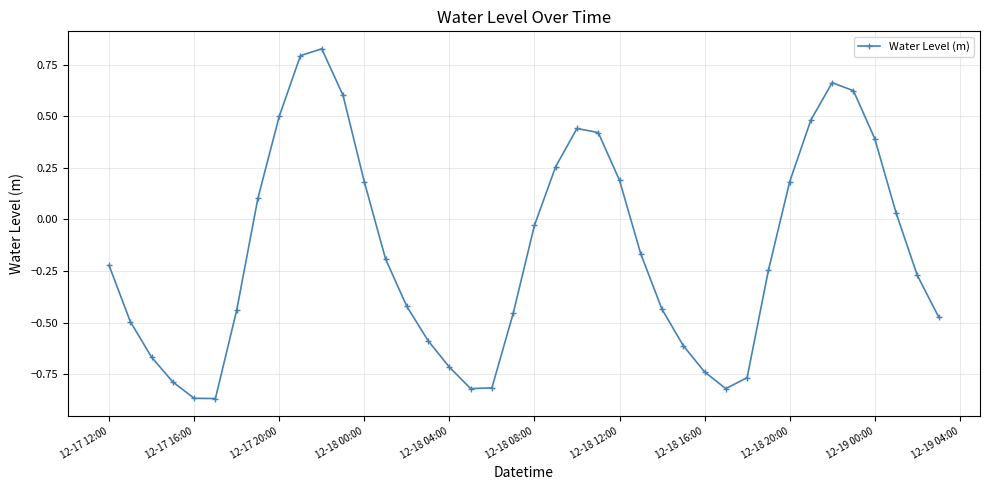

How many points are higher than both their immediate neighbors (excluding endpoints)?

3